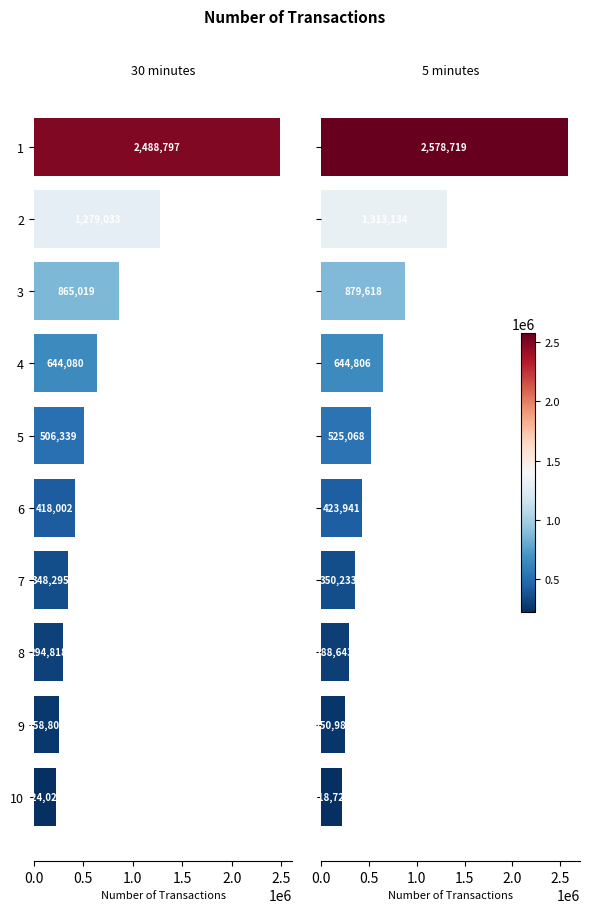

Does the chart contain stacked bars?

No